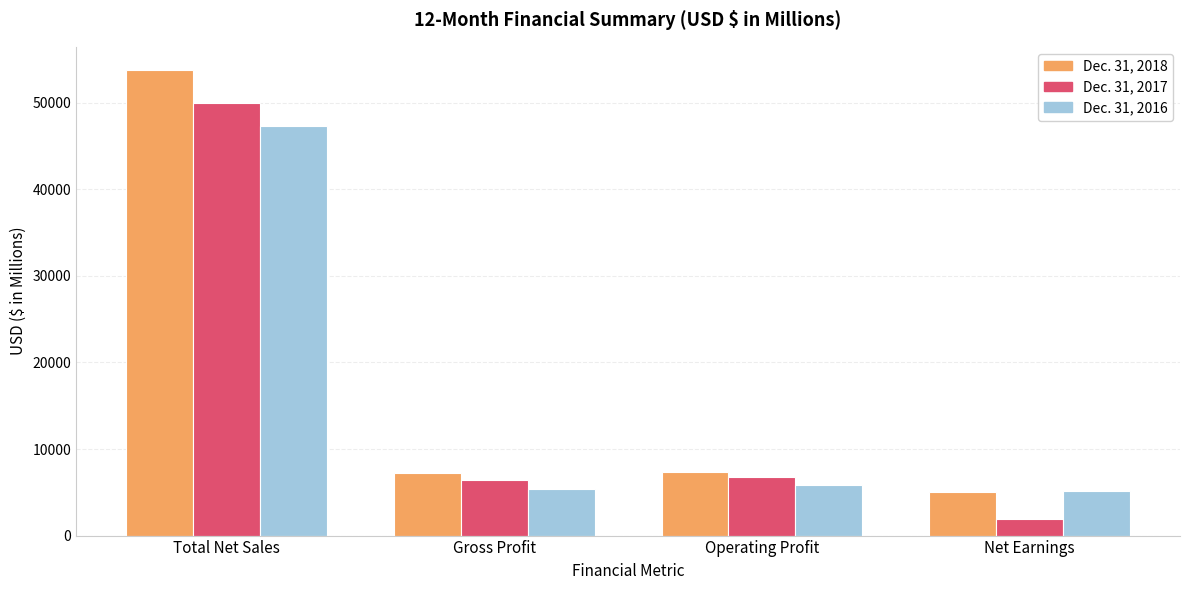

Is the value of Dec. 31, 2017 at Gross Profit greater than the value of Dec. 31, 2016 at Total Net Sales?

No